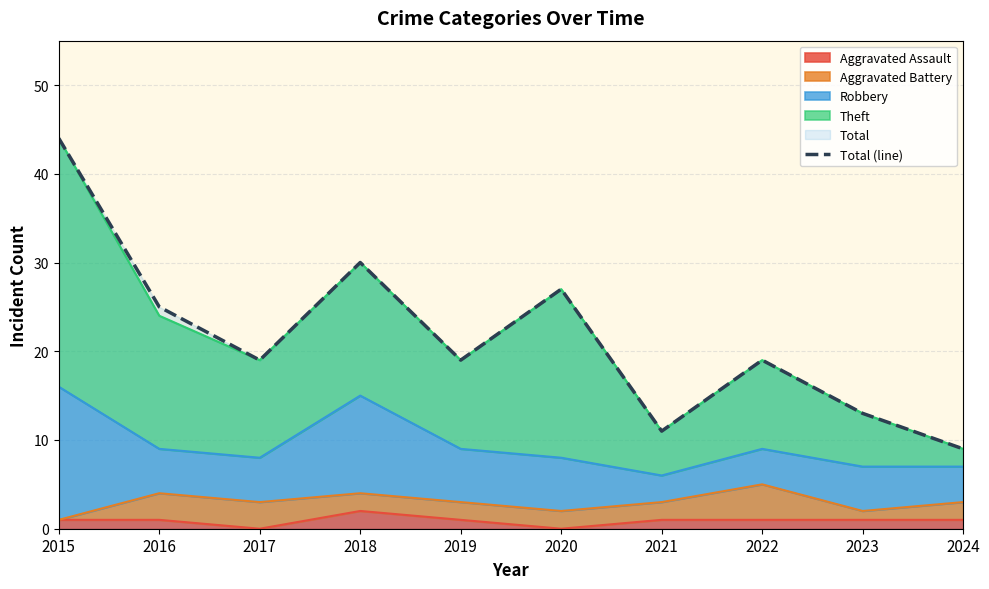

What is the greatest value displayed?

44